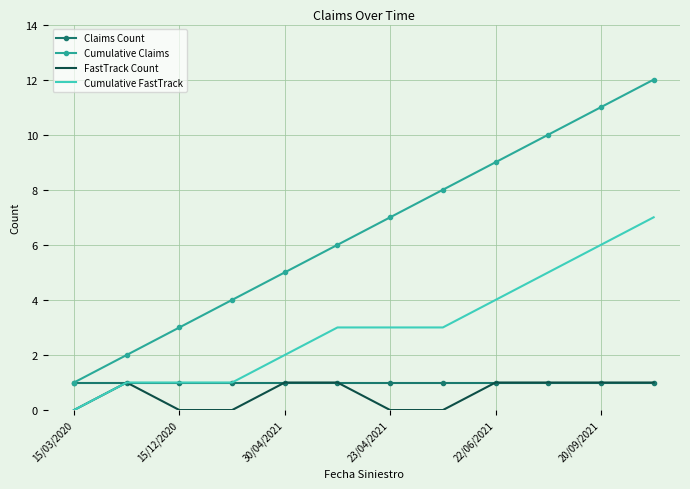

True or false: Cumulative FastTrack and Cumulative Claims intersect in this chart.

False